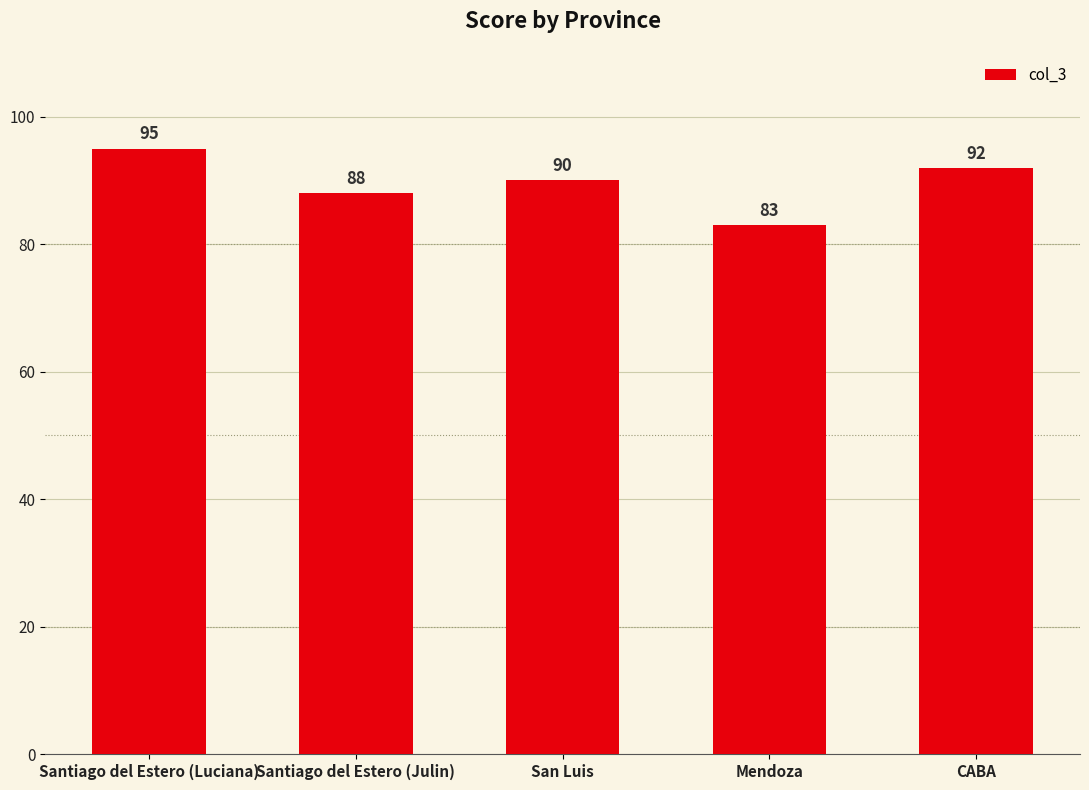

How many data points are less than 90?

2